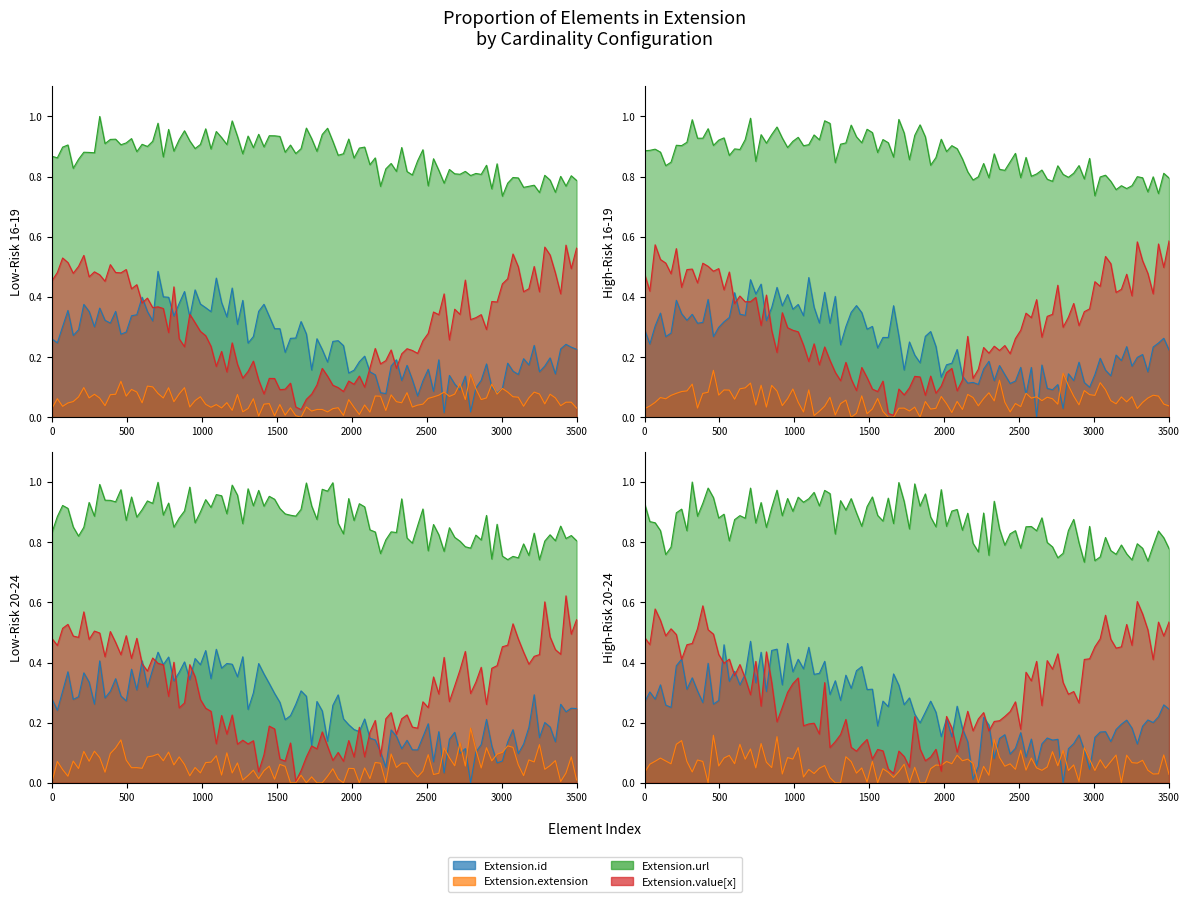

What is the sum of the Extension.value[x] values at Extension.id and Extension.value[x]?

1